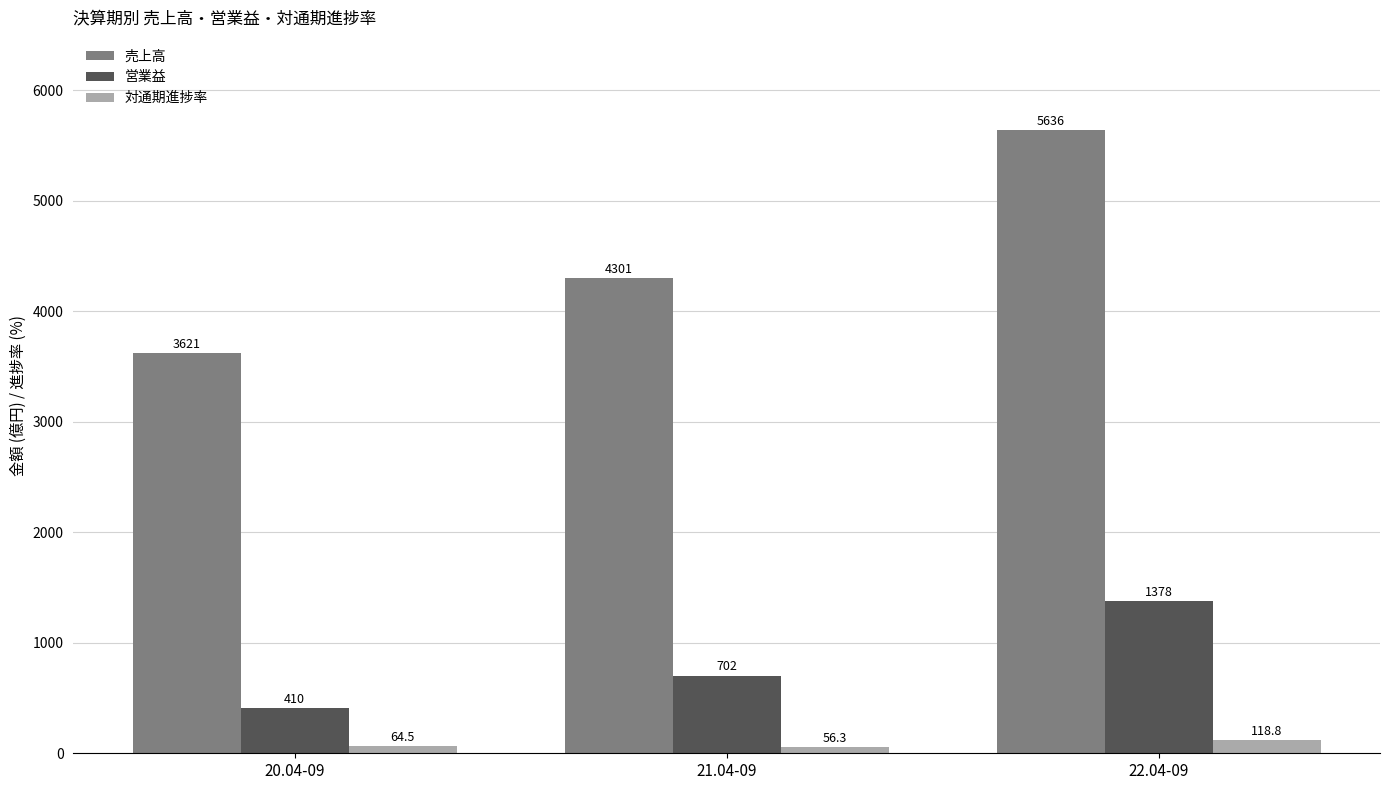

Reading left to right, list all the values displayed in this chart.

売上高: 20.04-09=3621.0	21.04-09=4301.0	22.04-09=5636.0
営業益: 20.04-09=410.0	21.04-09=702.0	22.04-09=1378.0
対通期進捗率: 20.04-09=64.5	21.04-09=56.3	22.04-09=118.8